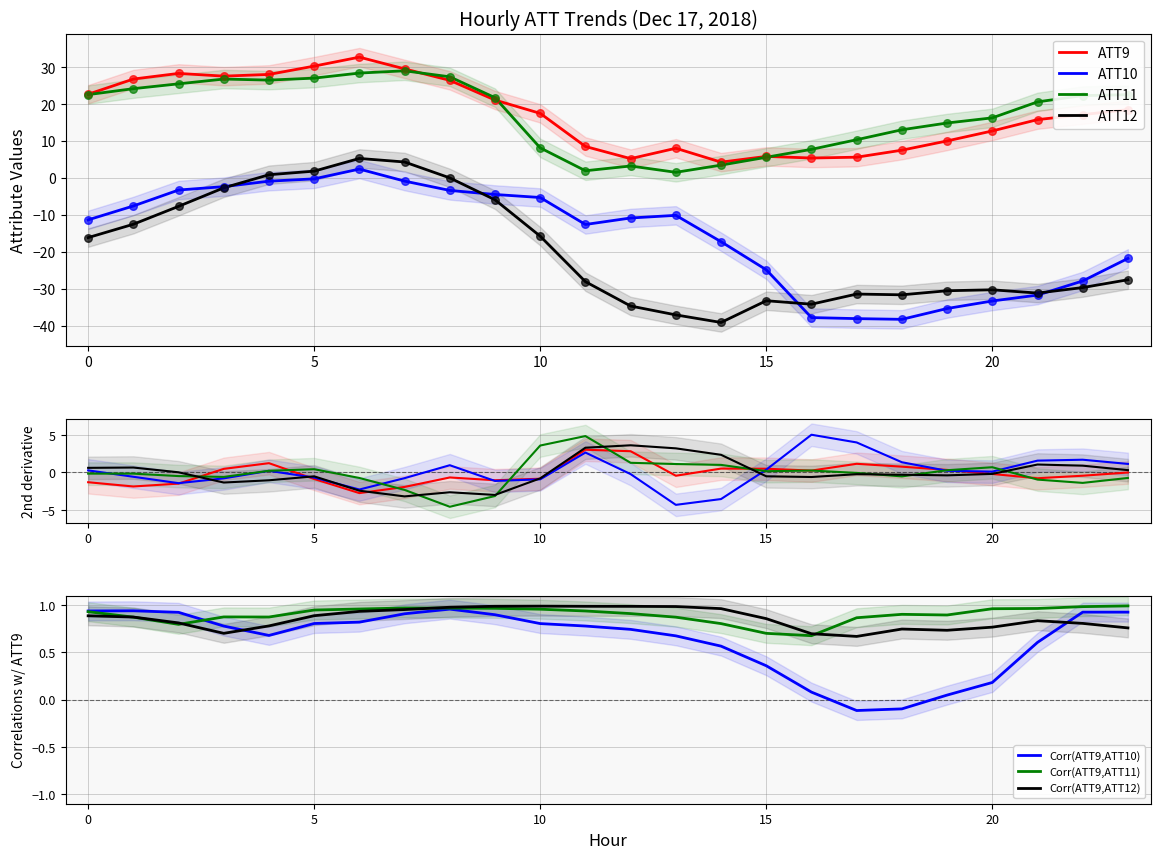

What are all the series names shown in the legend?

ATT9, ATT10, ATT11, ATT12